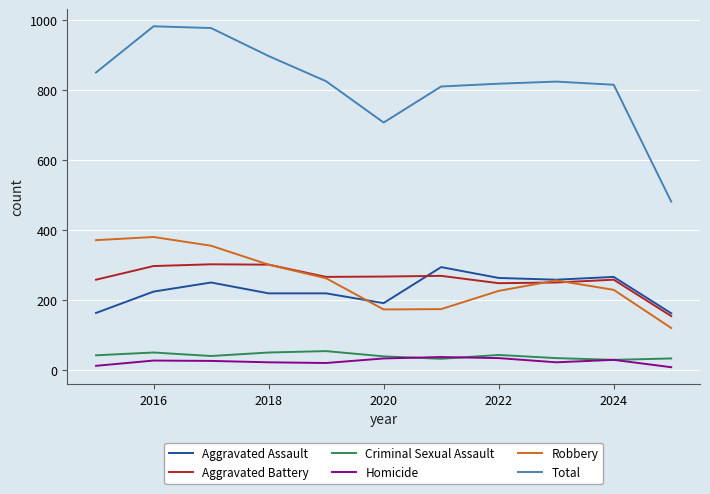

True or false: Criminal Sexual Assault and Robbery cross at least once.

False